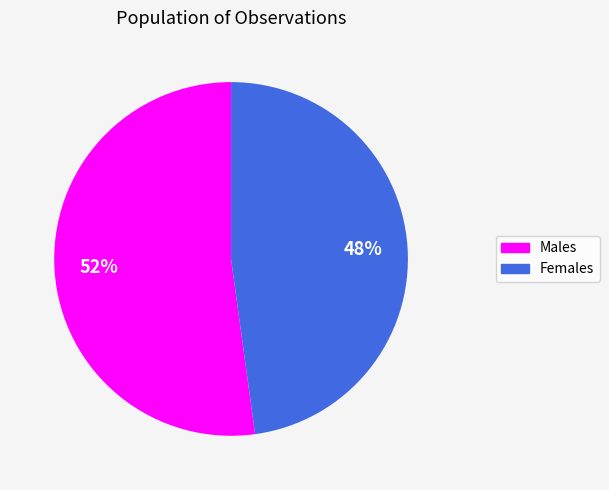

Is there any slice that represents more than half of the pie?

Yes